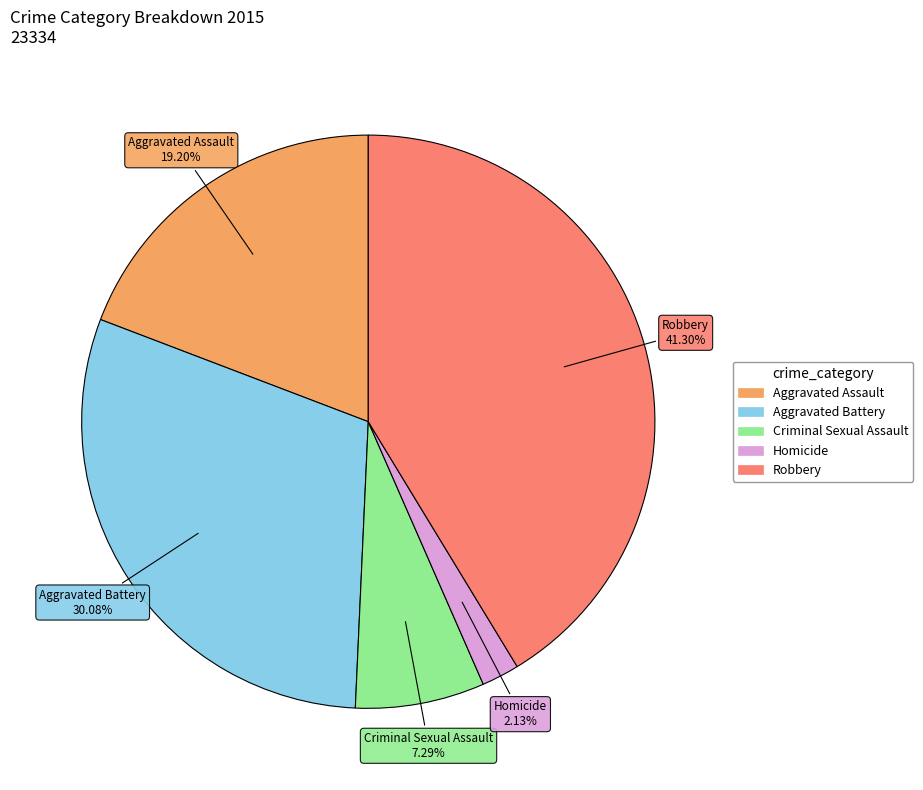

Is Criminal Sexual Assault the majority of the pie?

No